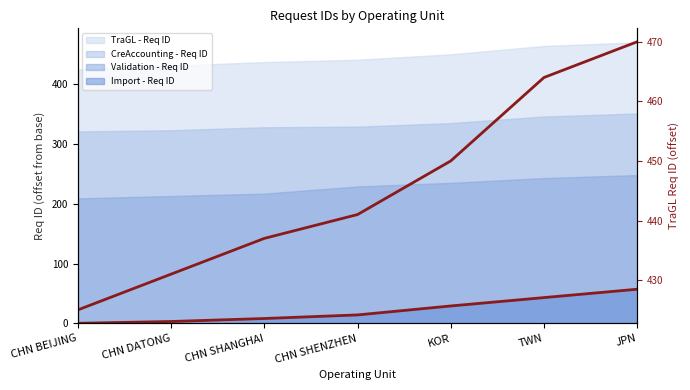

What is the sum of the values at CHN SHANGHAI and JPN?

907